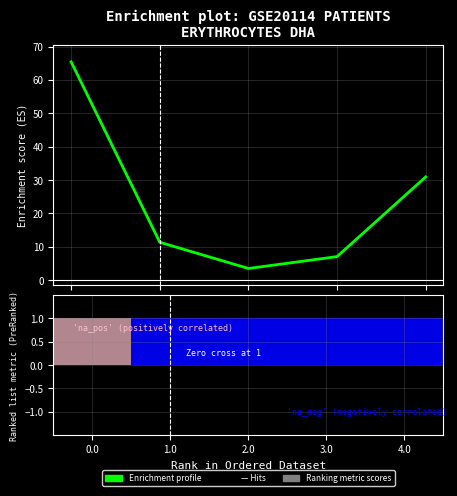

How many values are below 11?

2